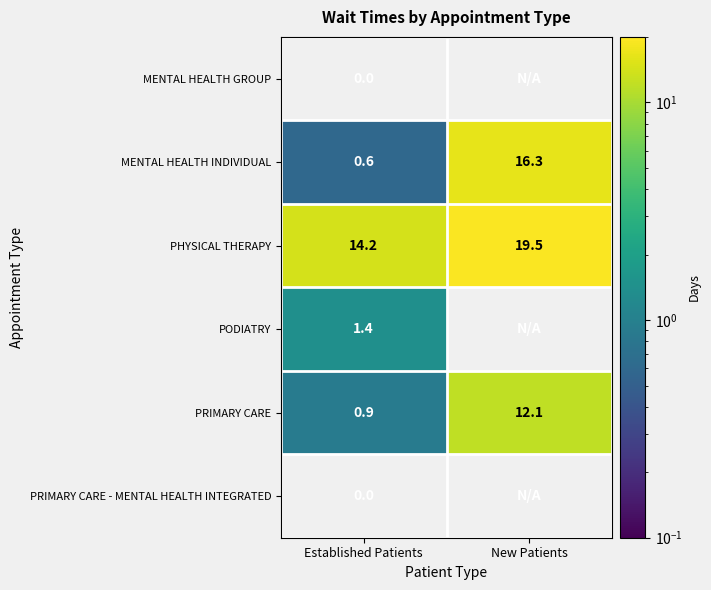

Count the number of data series in this chart.

6